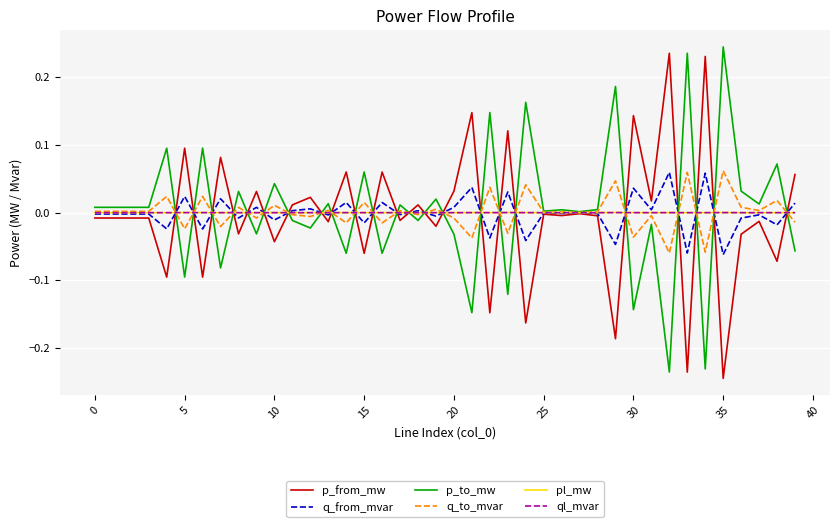

Which label corresponds to the smallest value in the chart?

35